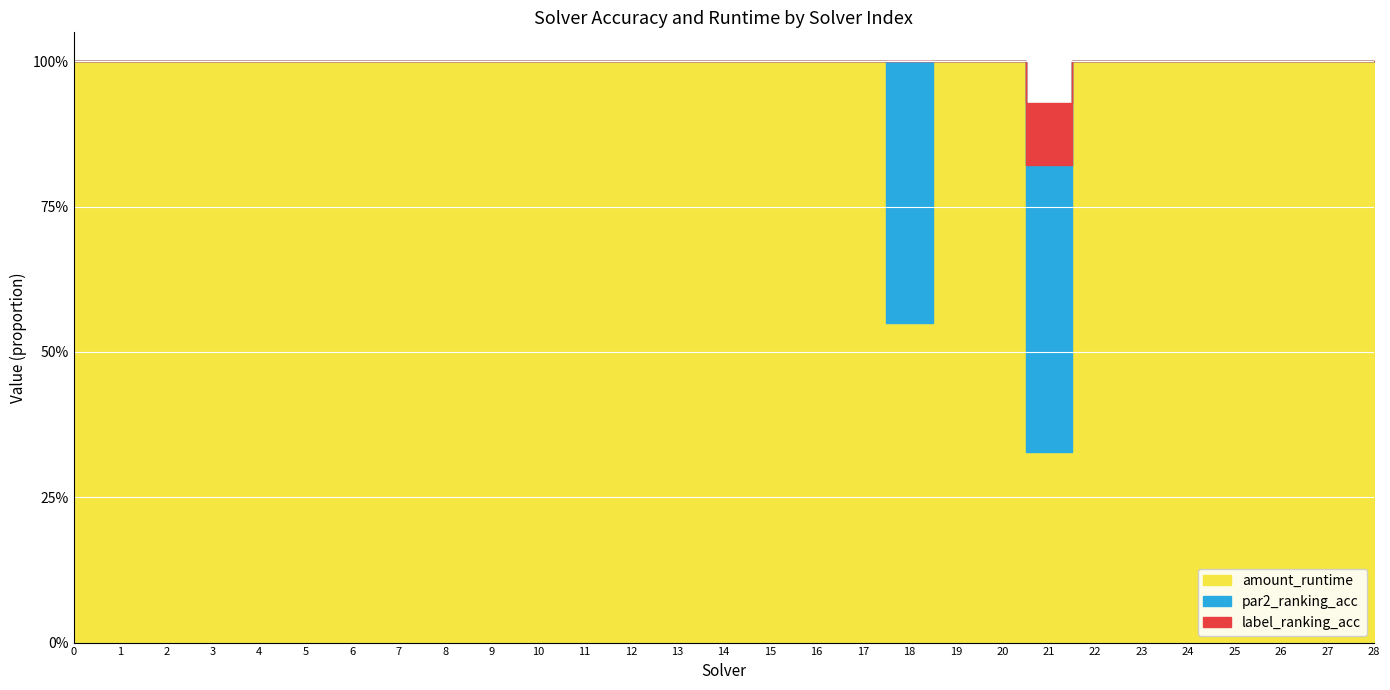

Reading left to right, list all the values displayed in this chart.

label_ranking_acc: 1.0	1.0	1.0	1.0	1.0	1.0	0.9	1.0	1.0	0.8	1.0	0.9	1.0	0.9	0.8	1.0	1.0	1.0	1.0	1.0	0.9	0.9	0.9	1.0	0.9	0.9	0.9	1.0	0.9
par2_ranking_acc: 1.0	1.0	1.0	1.0	1.0	1.0	1.0	1.0	1.0	1.0	1.0	1.0	1.0	1.0	0.9	1.0	1.0	1.0	1.0	1.0	1.0	0.8	1.0	1.0	1.0	1.0	1.0	1.0	1.0
amount_runtime: 1.0	1.0	1.0	1.0	1.0	1.0	1.0	1.0	1.0	1.0	1.0	1.0	1.0	1.0	1.0	1.0	1.0	1.0	0.5	1.0	1.0	0.3	1.0	1.0	1.0	1.0	1.0	1.0	1.0